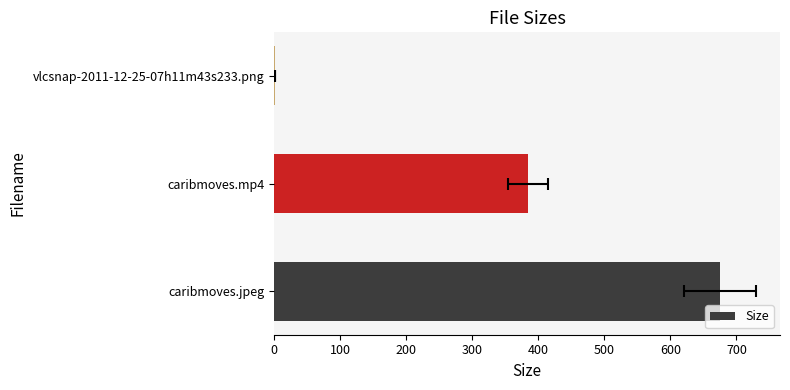

How many distinct data groups are displayed?

1